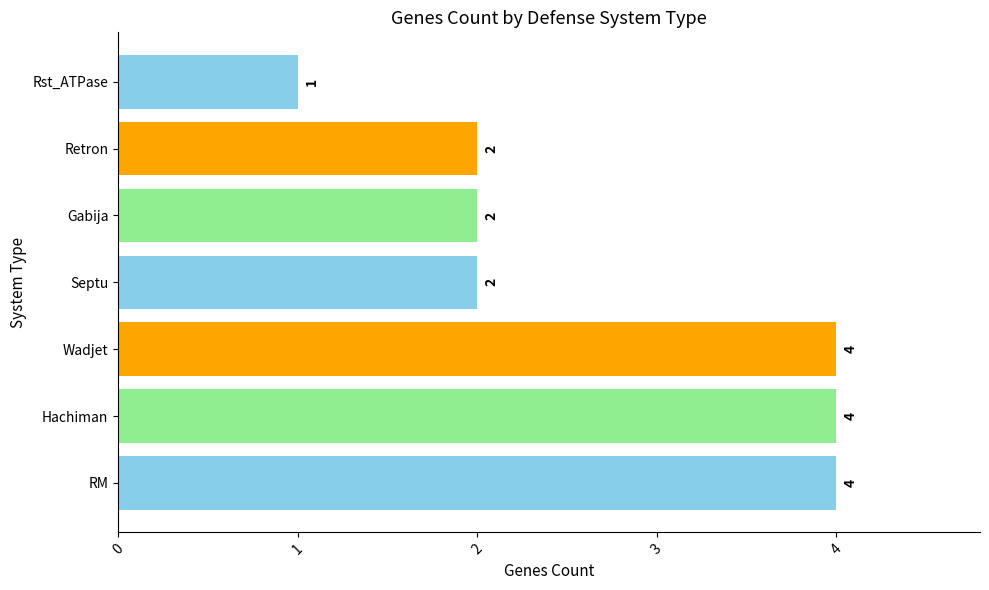

What is the average value?

3